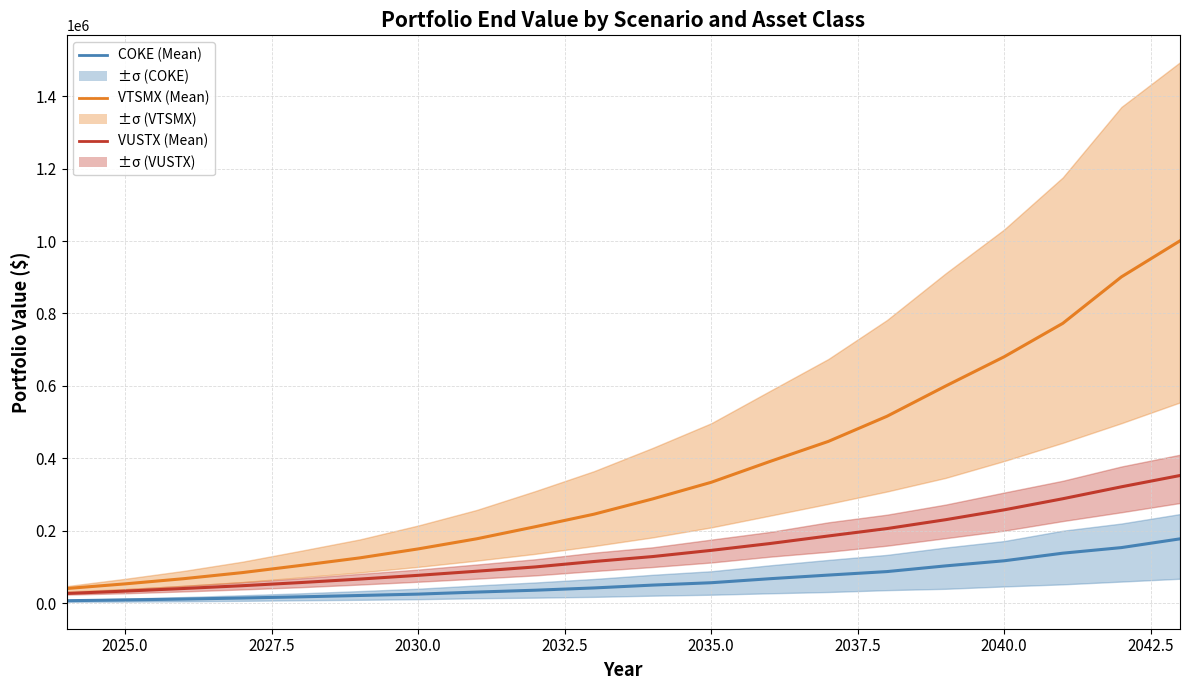

Does the chart display data point markers on the line(s)?

No